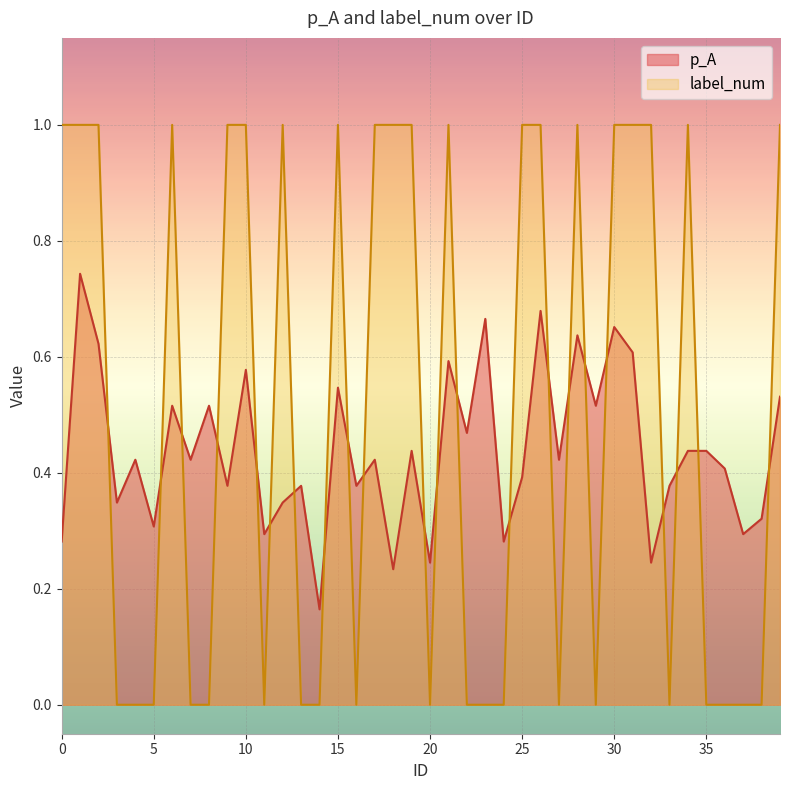

Where do label_num and p_A first cross each other?

2 and 3